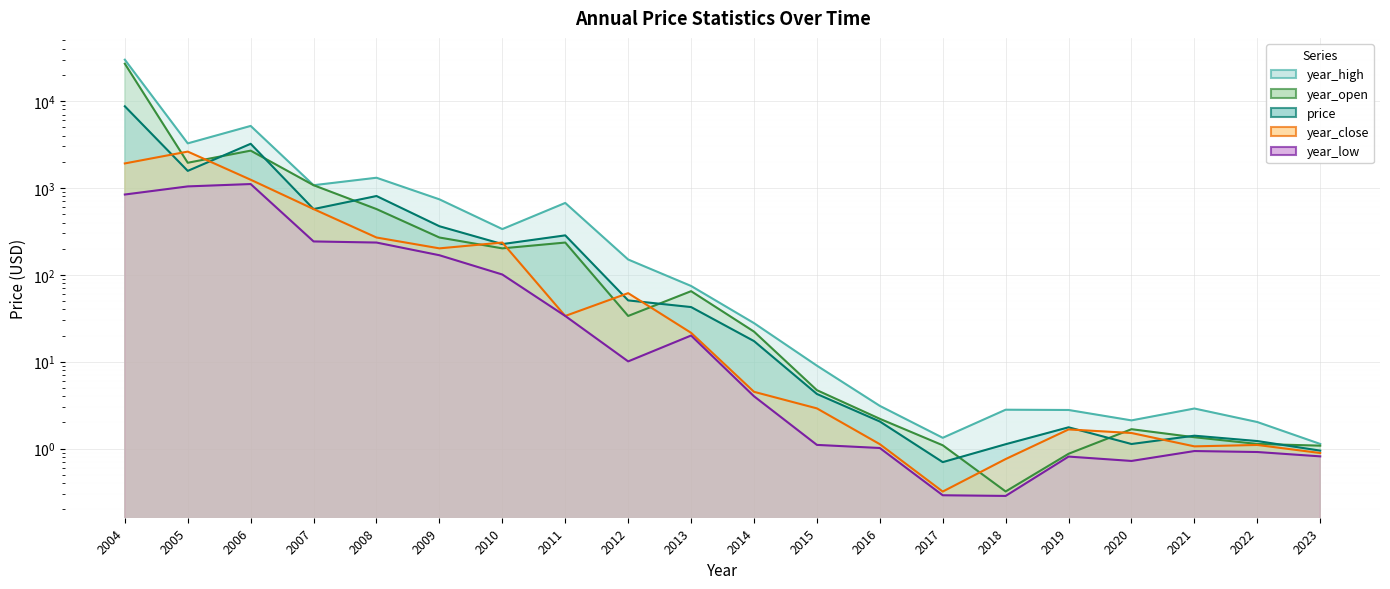

How many values in the price series are below 42?

10